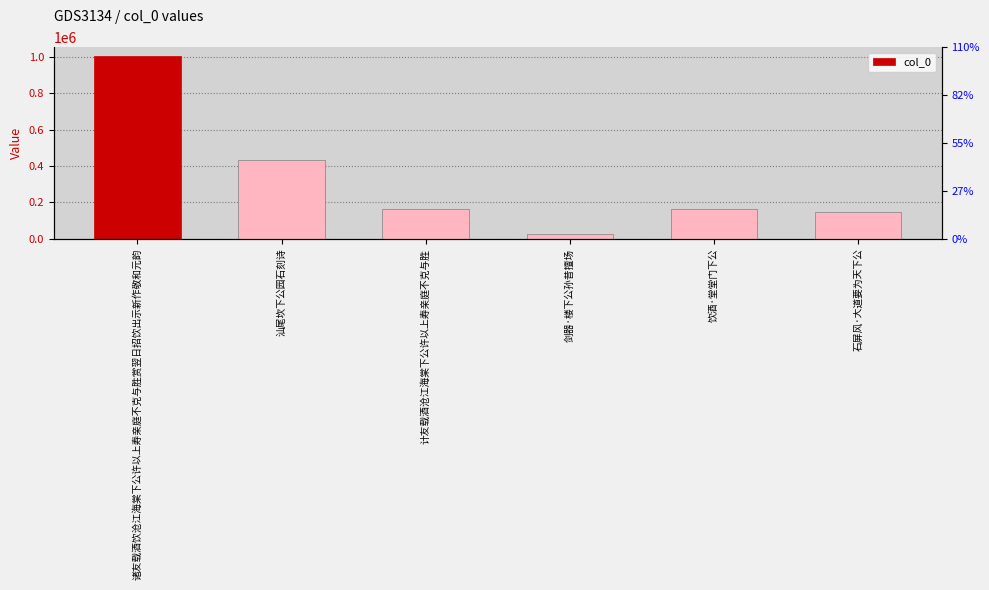

What is the smallest value displayed?

28686